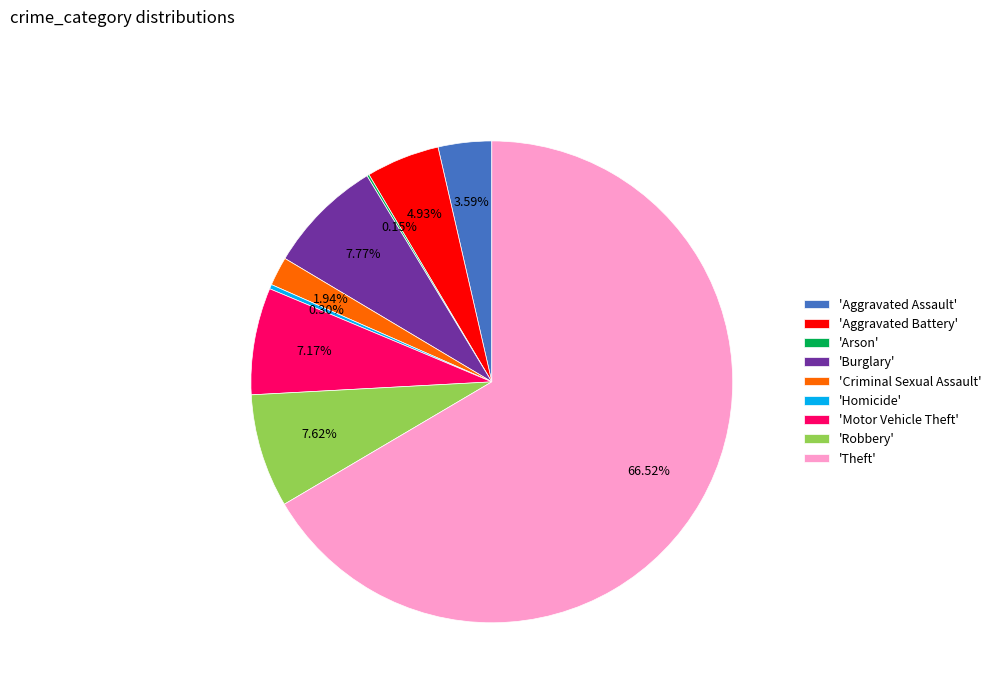

Between 'Aggravated Battery' and 'Homicide', which is larger?

'Aggravated Battery'